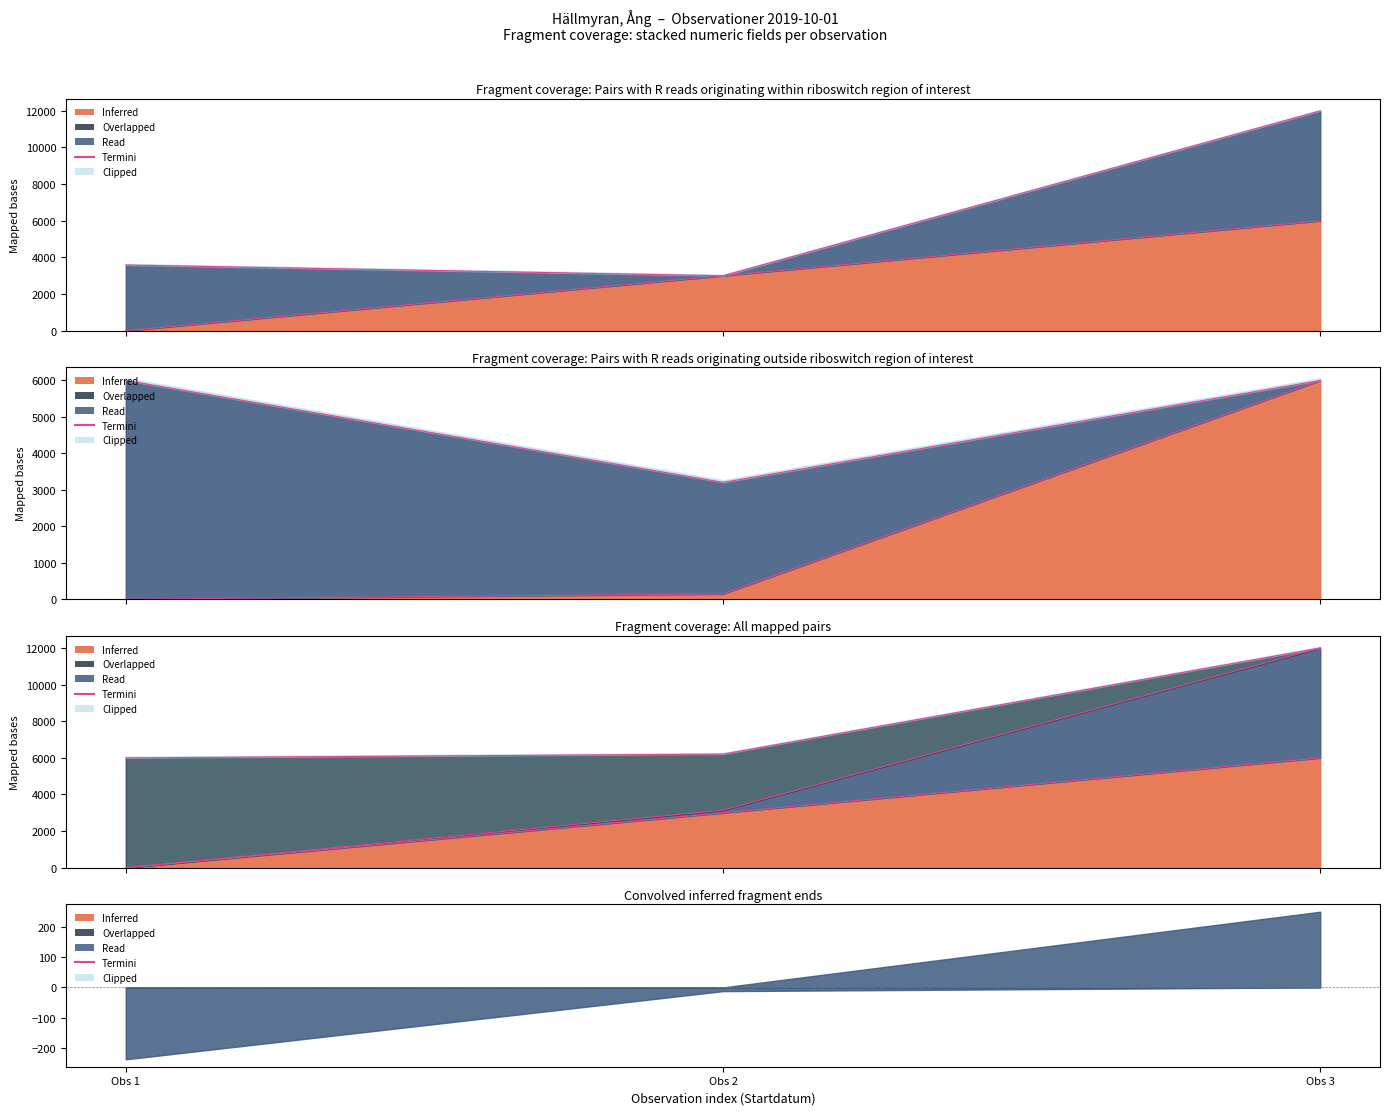

How many data points are above 3588?

2